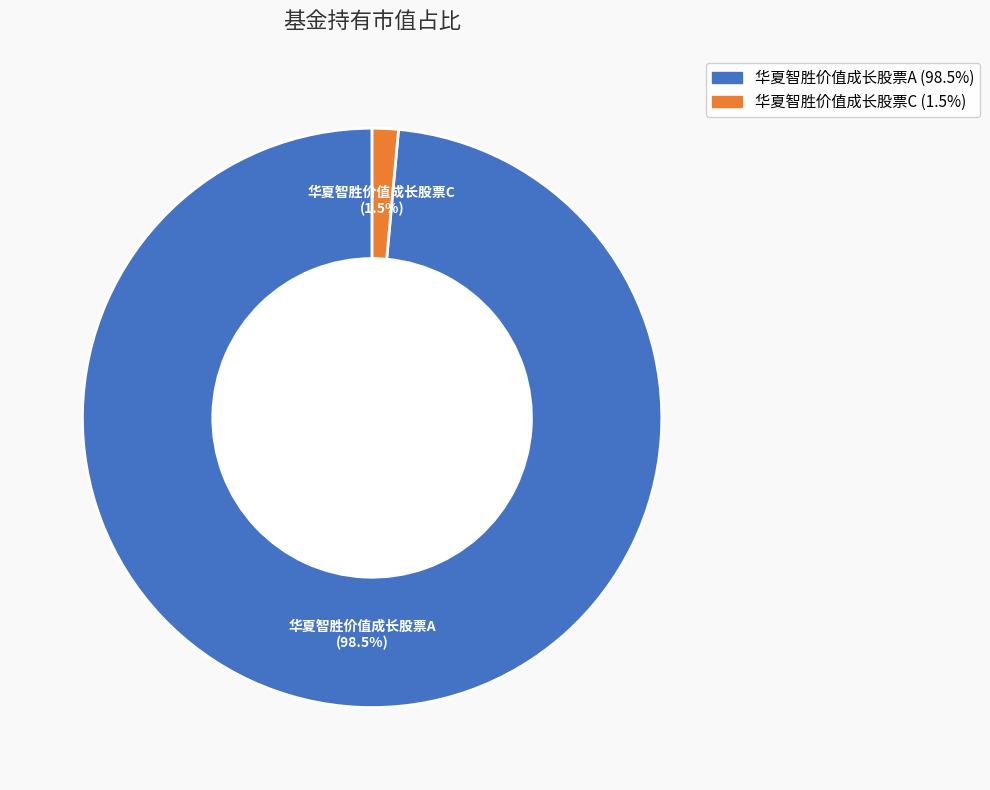

Is it true that 华夏智胜价值成长股票C is 12% of the pie?

False